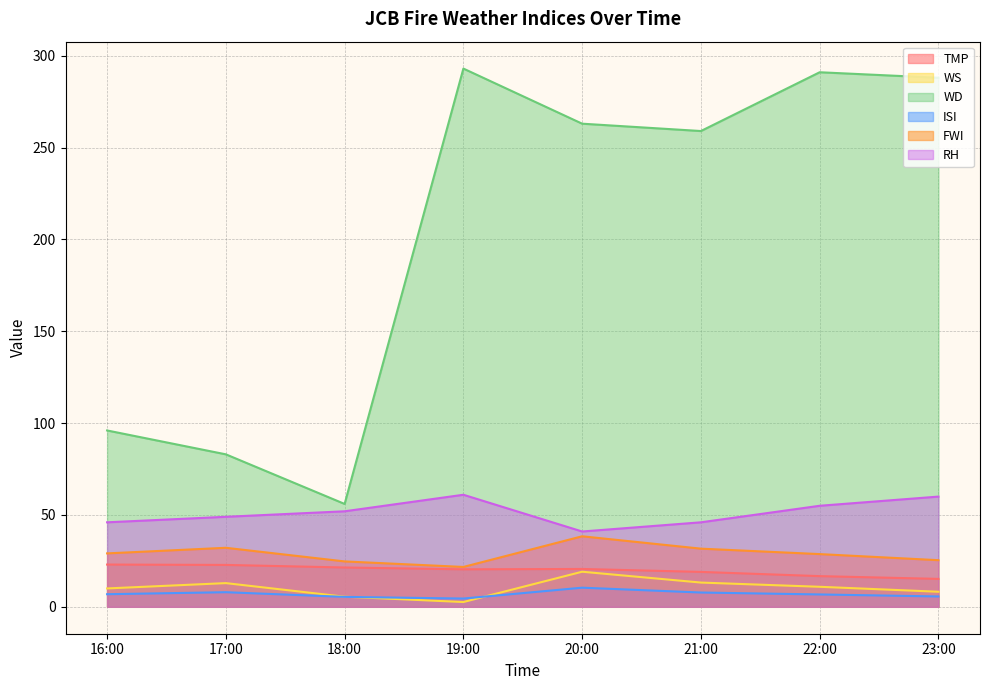

Reading right to left, transcribe all the data shown in this chart.

TMP: 15.2	16.7	19.0	20.6	20.4	21.4	22.8	23.0
WS: 8.2	10.9	13.2	19.1	2.6	5.5	12.9	10.0
WD: 288.0	291.0	259.0	263.0	293.0	56.0	83.0	96.0
ISI: 5.6	6.7	7.8	10.4	4.5	5.4	8.0	6.9
FWI: 25.4	28.7	31.7	38.4	21.7	24.7	32.1	29.1
RH: 60.0	55.0	46.0	41.0	61.0	52.0	49.0	46.0